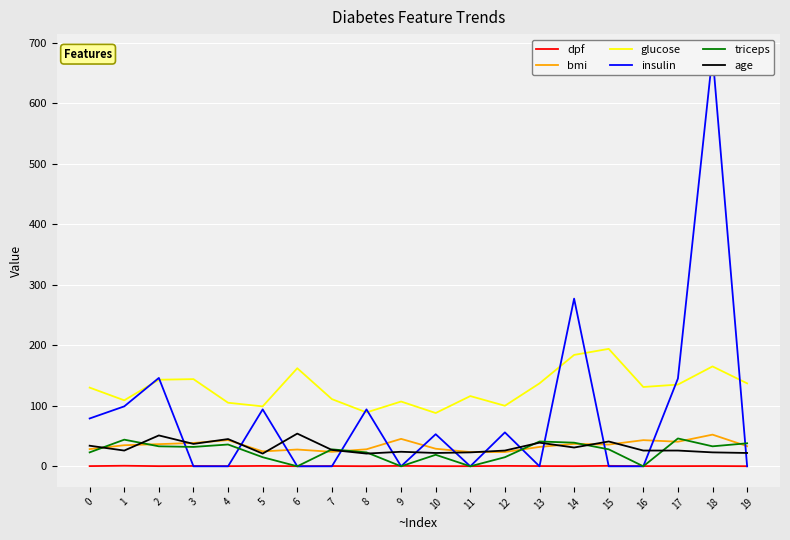

Where do dpf and triceps first cross each other?

5 and 6